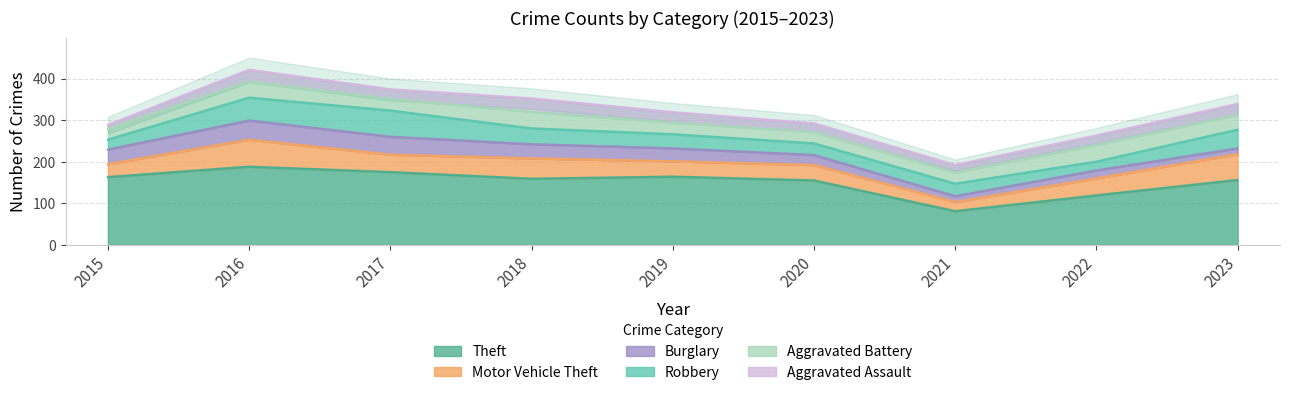

What are all the series names shown in the legend?

Theft, Motor Vehicle Theft, Burglary, Robbery, Aggravated Battery, Aggravated Assault